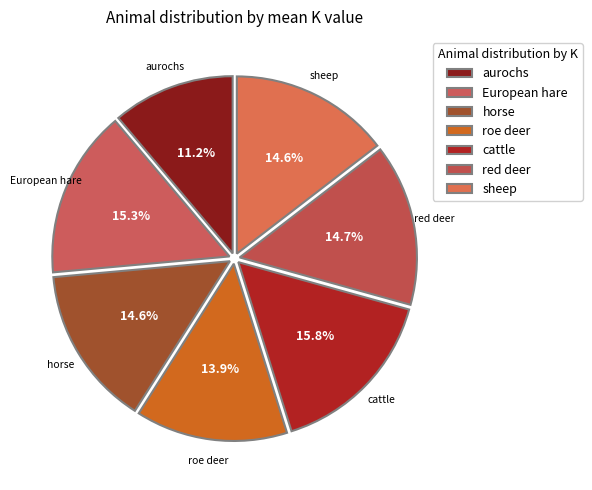

What is the ratio of the value at horse to the value at sheep?

1.0